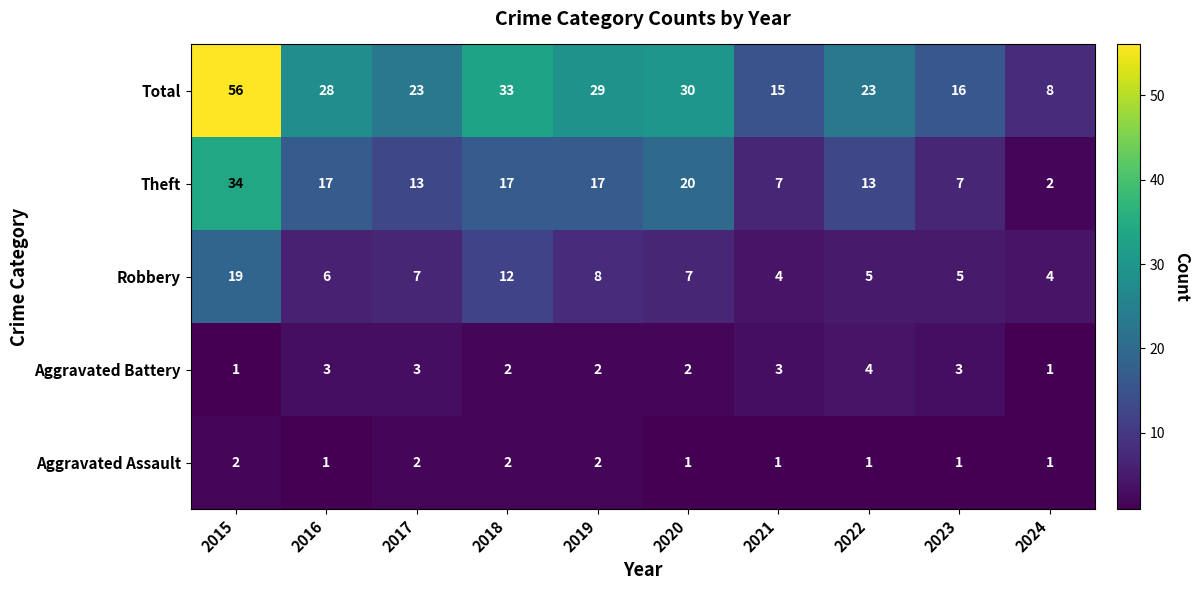

The Theft series shows 2 at 2024. True or false?

True